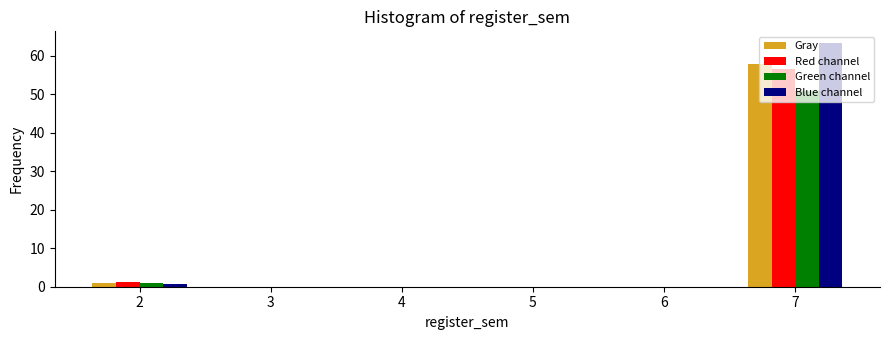

Is the value of Red channel at 2 greater than the value of Gray at 7?

No